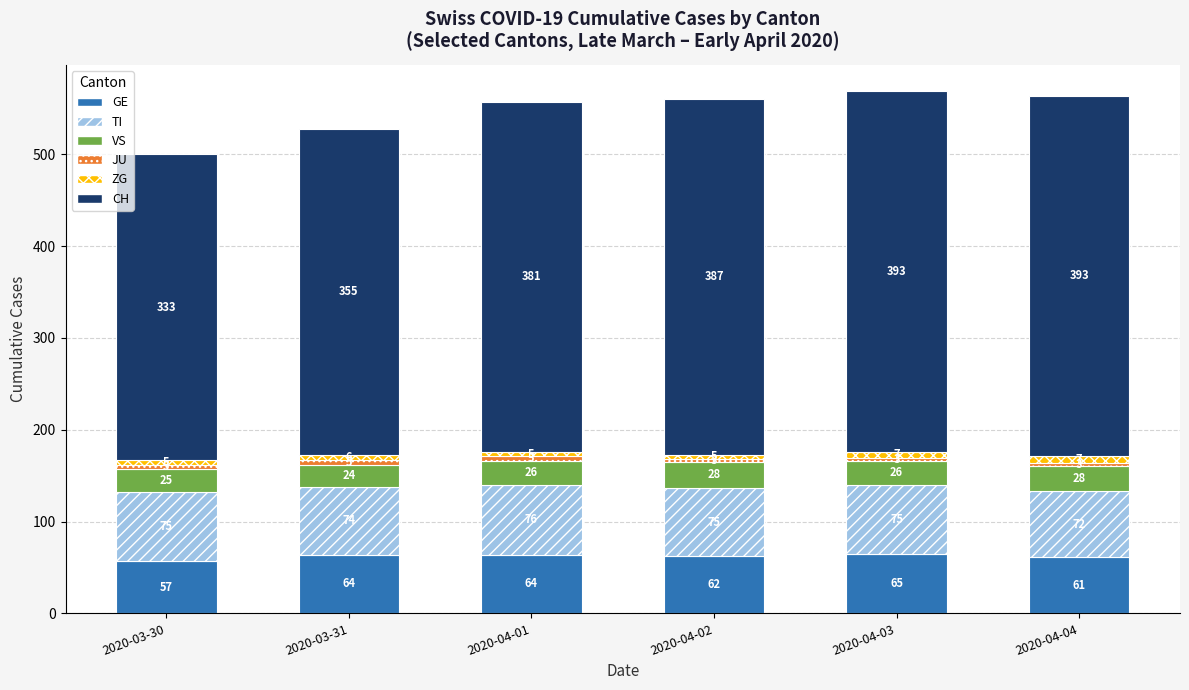

At which label does GE reach its minimum?

2020-03-30